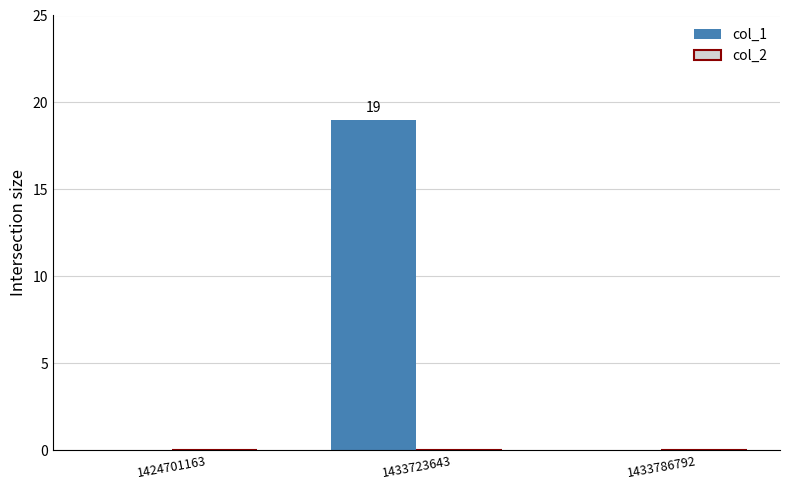

Reading left to right, extract all data points from this chart.

1424701163=0	1433723643=19	1433786792=0